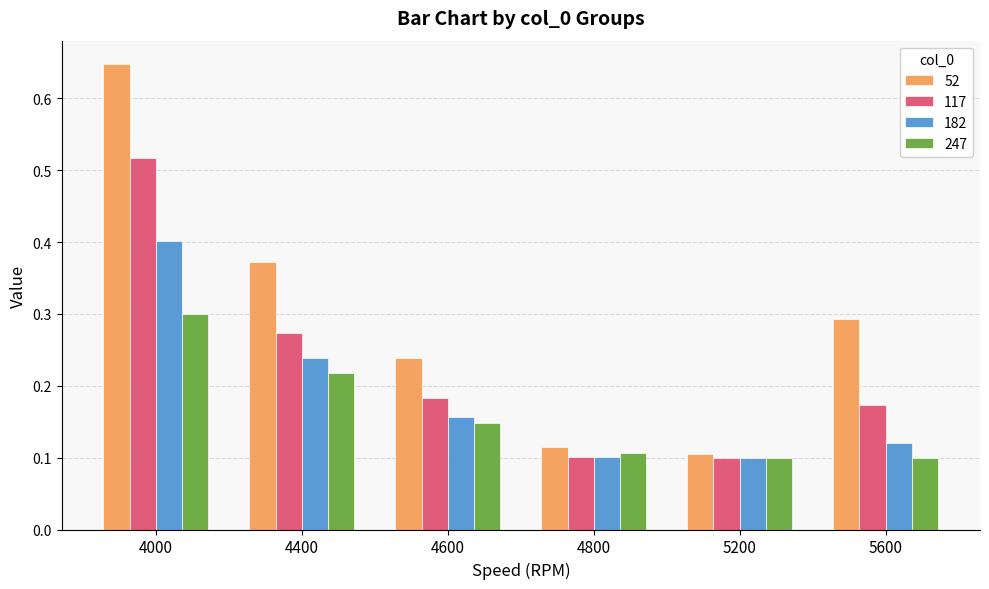

Which series has the largest range (max minus min)?

52